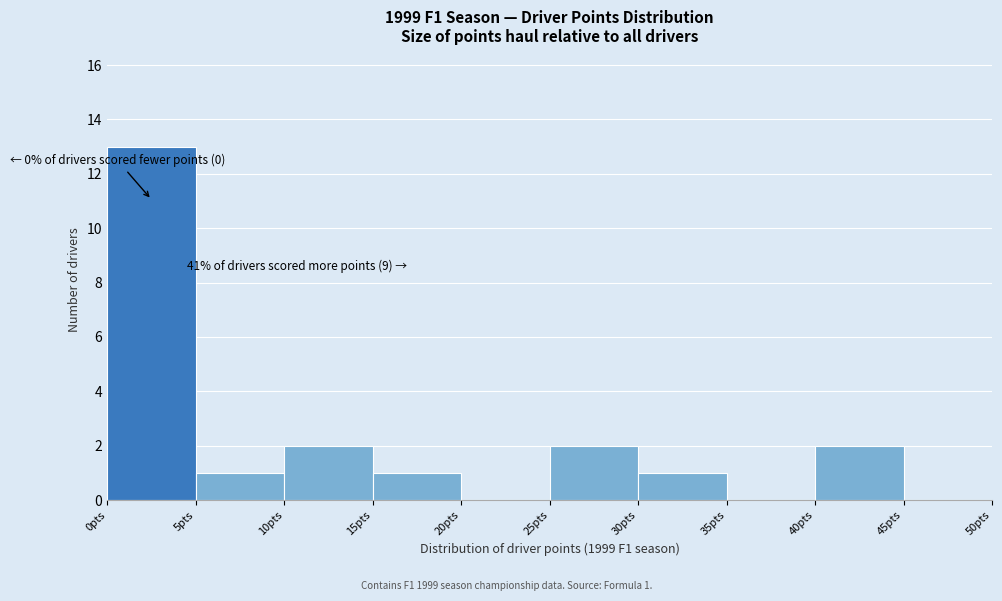

Over which range of the x-axis is the bar tallest?

0 to 5